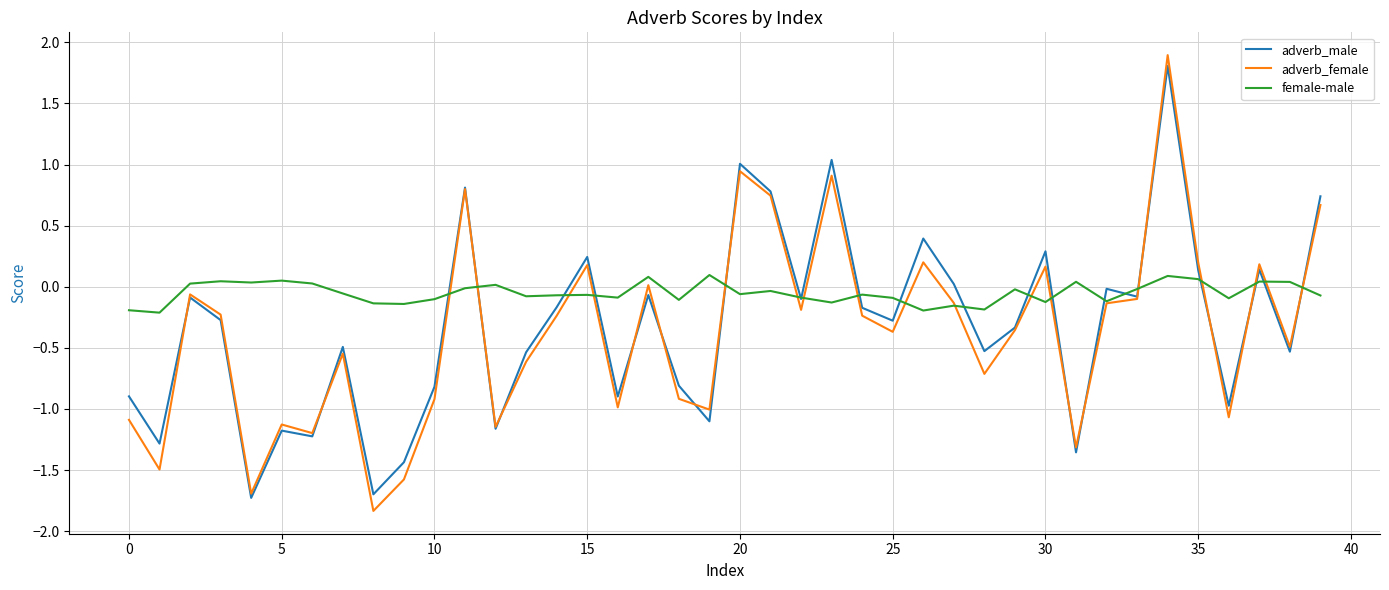

What is the maximum value shown in the chart?

1.9